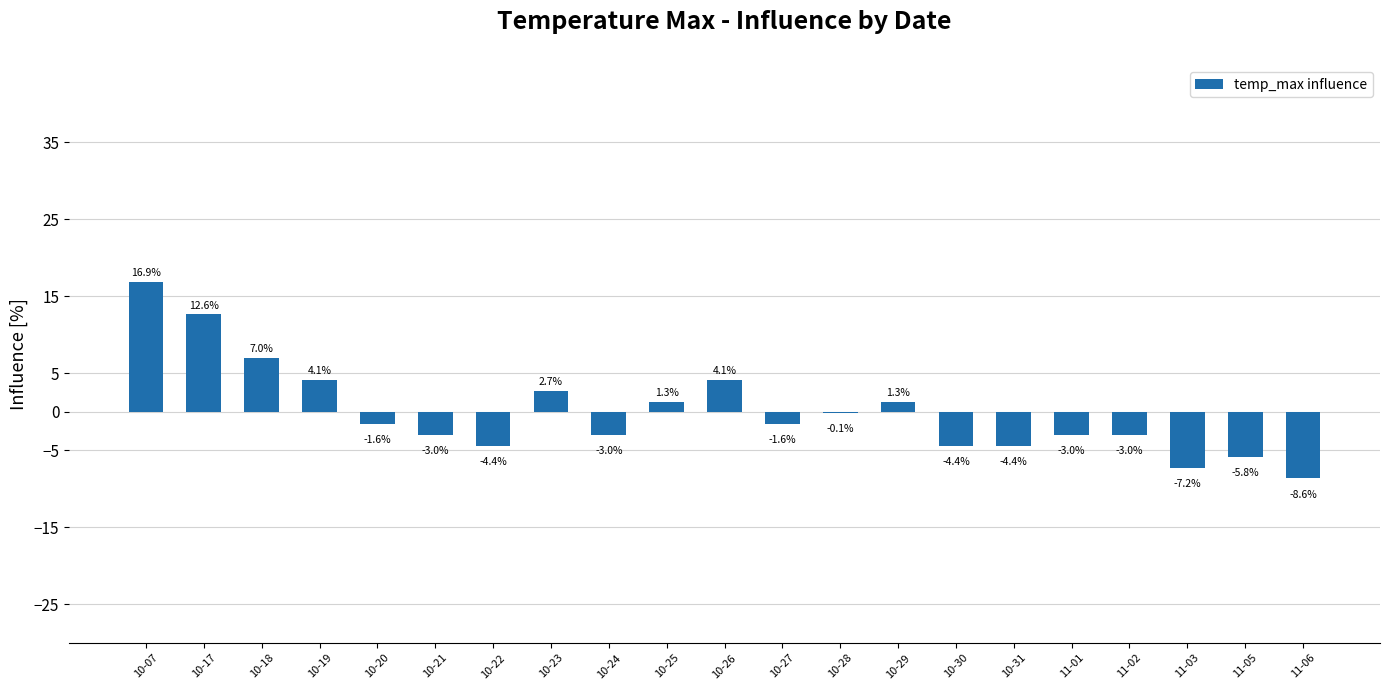

Reading left to right, transcribe all the data shown in this chart.

10-07=16.9	10-17=12.6	10-18=7.0	10-19=4.1	10-20=-1.6	10-21=-3.0	10-22=-4.4	10-23=2.7	10-24=-3.0	10-25=1.3	10-26=4.1	10-27=-1.6	10-28=-0.1	10-29=1.3	10-30=-4.4	10-31=-4.4	11-01=-3.0	11-02=-3.0	11-03=-7.2	11-05=-5.8	11-06=-8.6